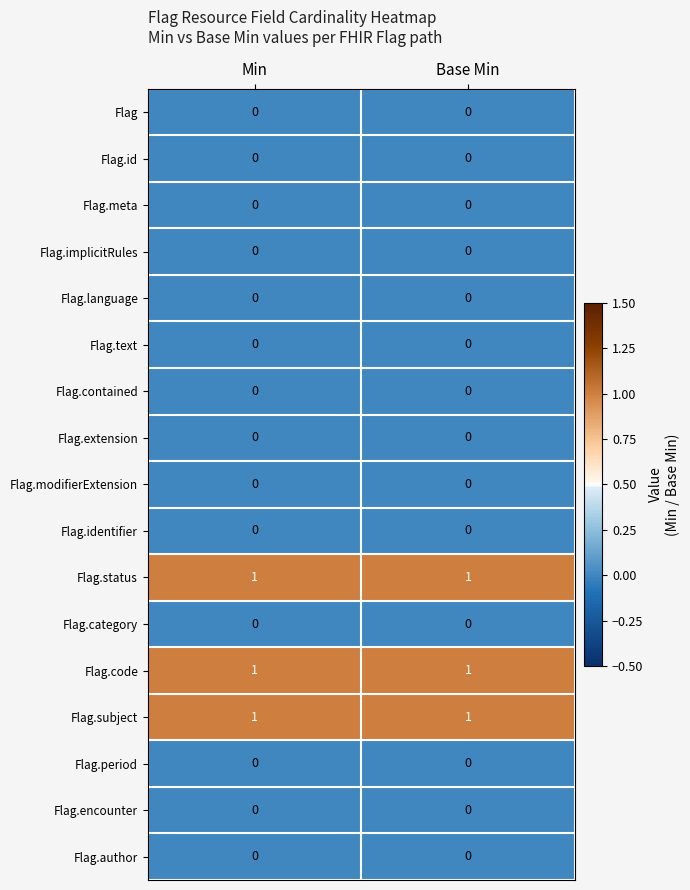

True or false: Flag.text has a value of 0 at Min.

True